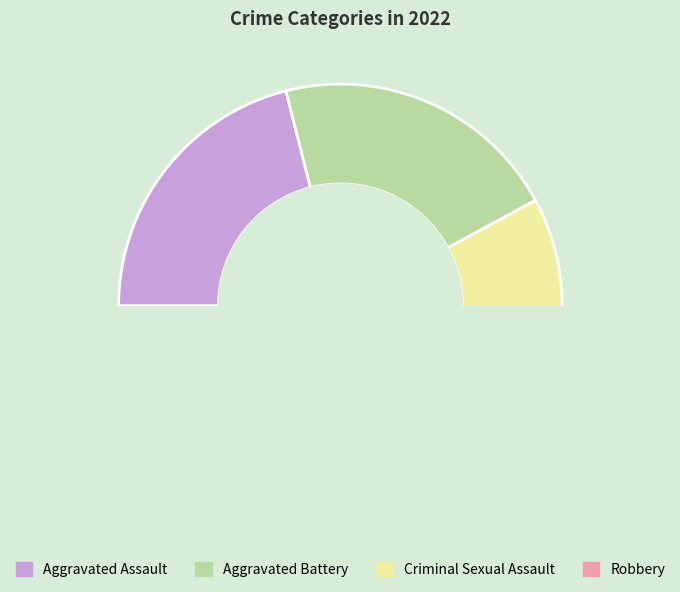

The Aggravated Battery slice represents 27% of the pie. True or false?

False